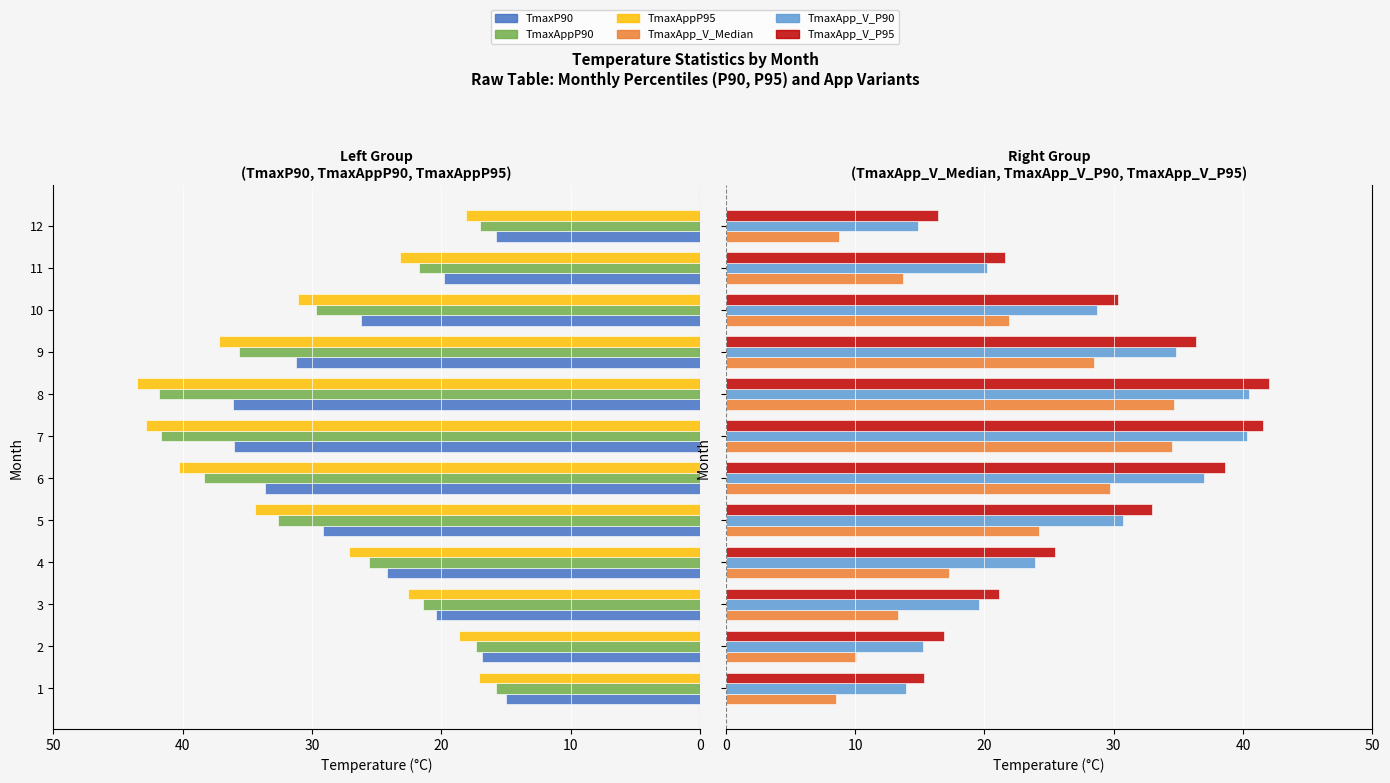

How many data points in TmaxApp_V_P95 are above 30?

6